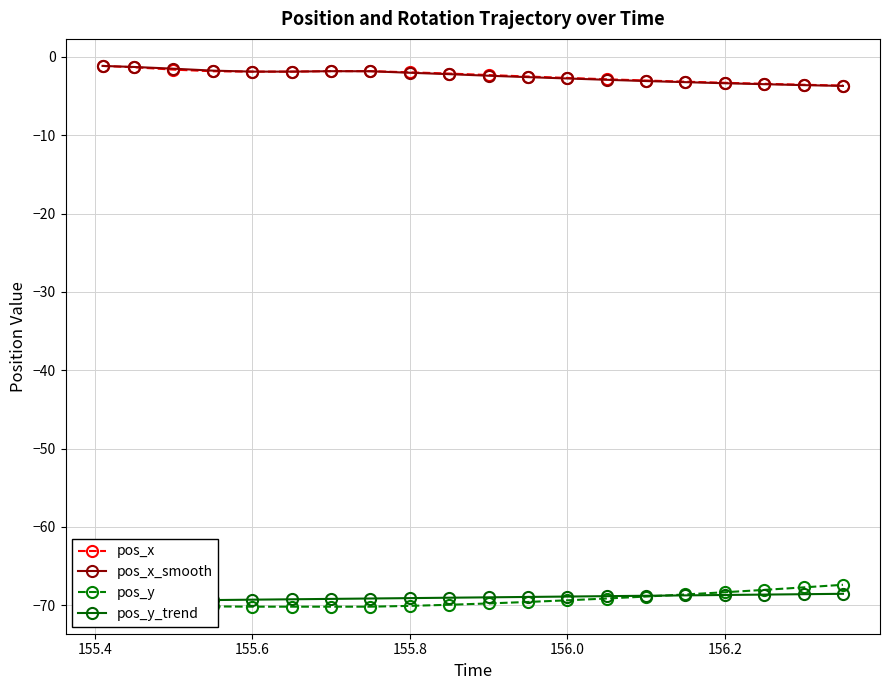

What is the value of the pos_y point at the 13th from the left?

-69.4